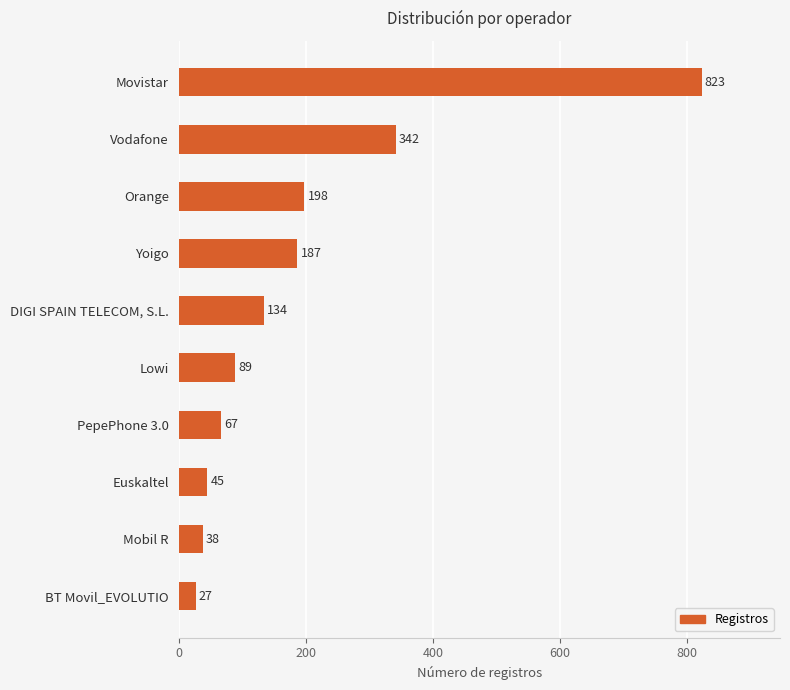

Which has a higher value, DIGI SPAIN TELECOM, S.L. or Movistar?

Movistar